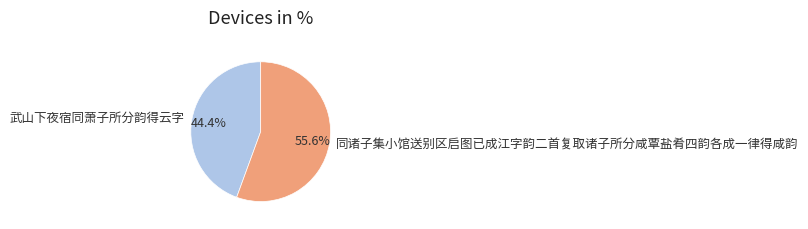

To the nearest percent, what percentage of the pie is 同诸子集小馆送别区启图已成江字韵二首复取诸子所分咸覃盐肴四韵各成一律得咸韵?

56%